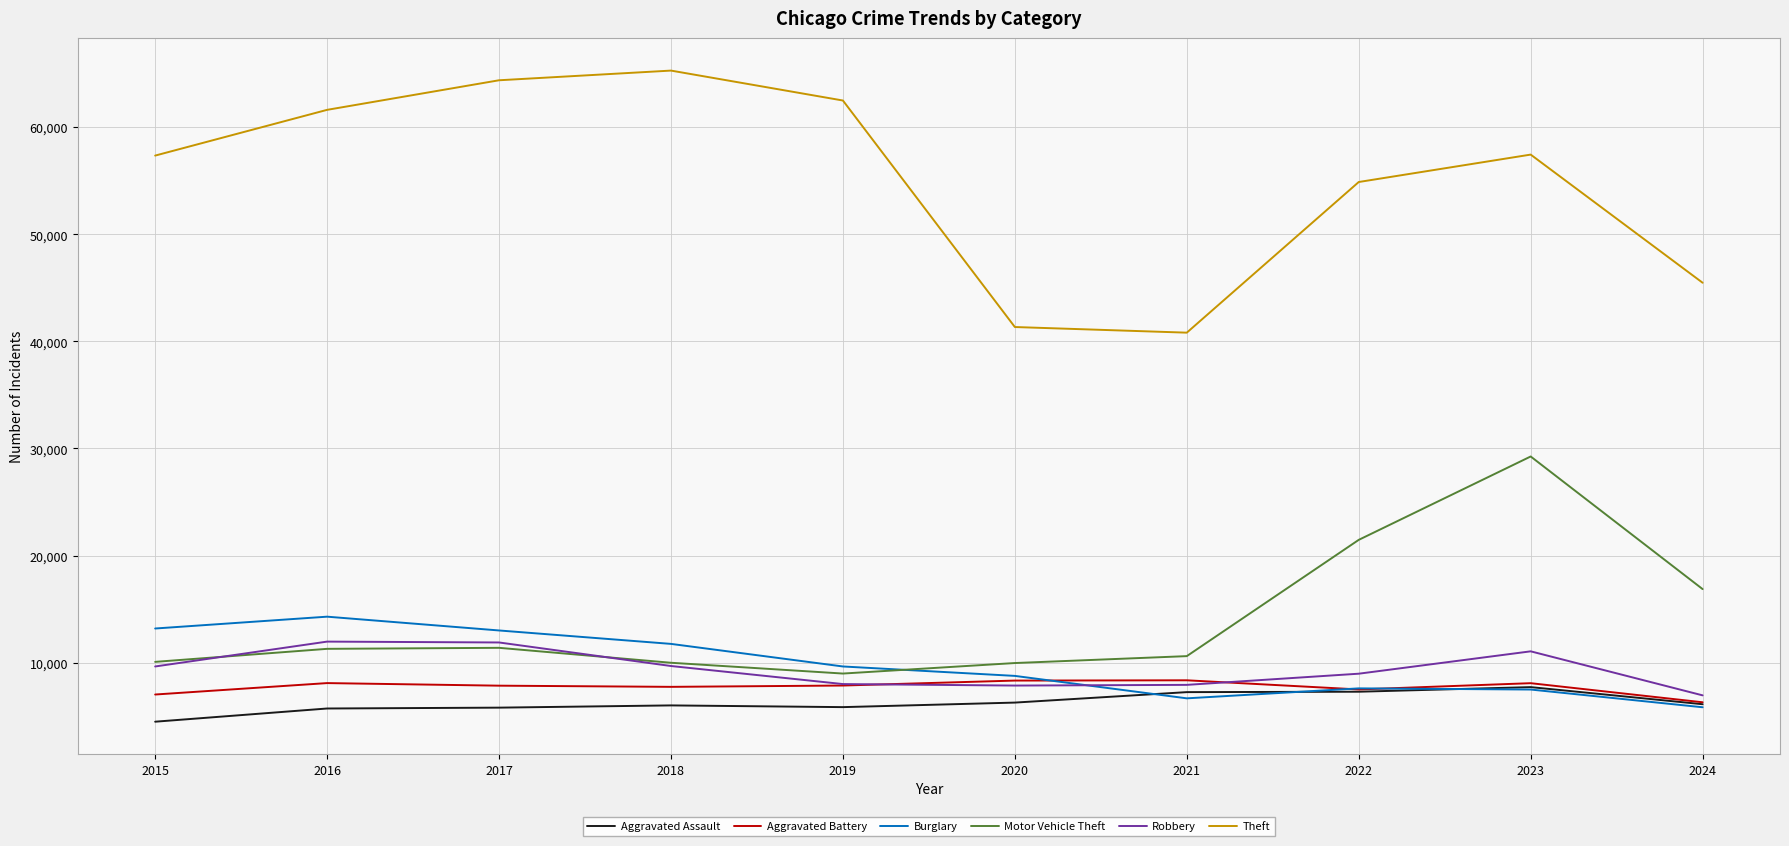

Does the chart display data point markers on the line(s)?

No